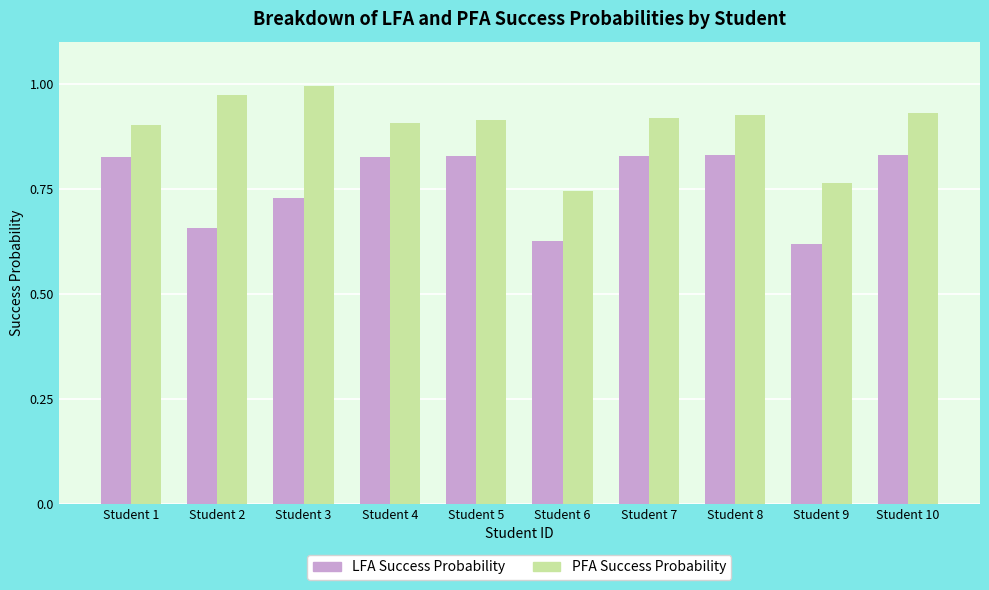

Is the value of LFA Success Probability at Student 9 greater than the value of PFA Success Probability at Student 3?

No